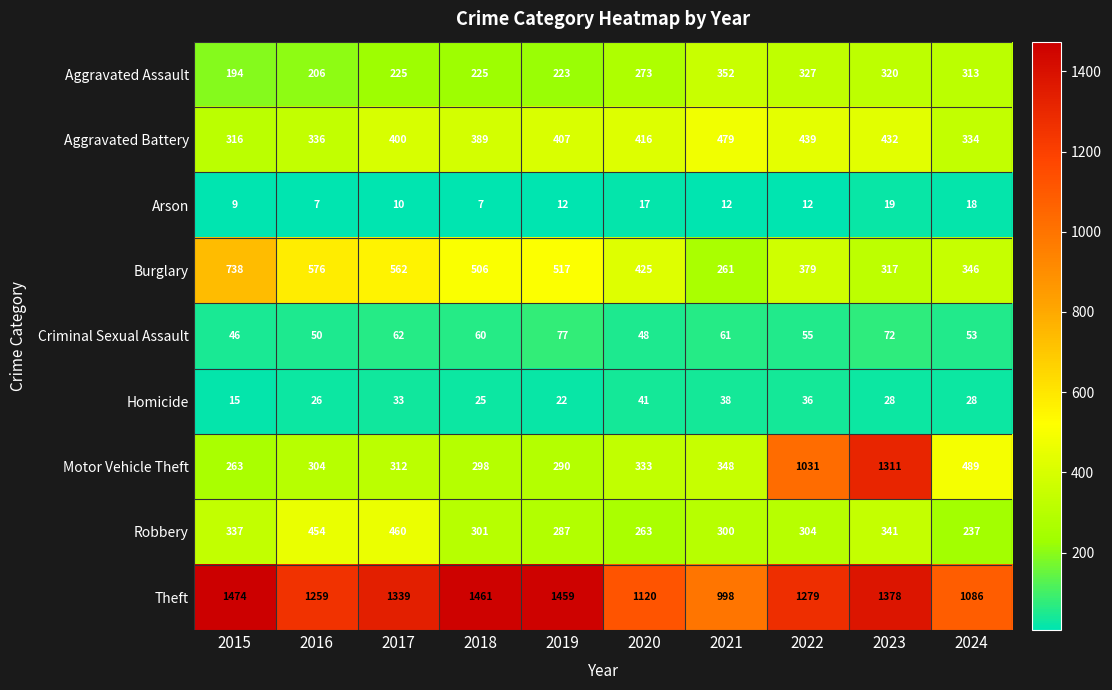

Rank the series at 2024 from lowest to highest value.

Arson, Homicide, Criminal Sexual Assault, Robbery, Aggravated Assault, Aggravated Battery, Burglary, Motor Vehicle Theft, Theft